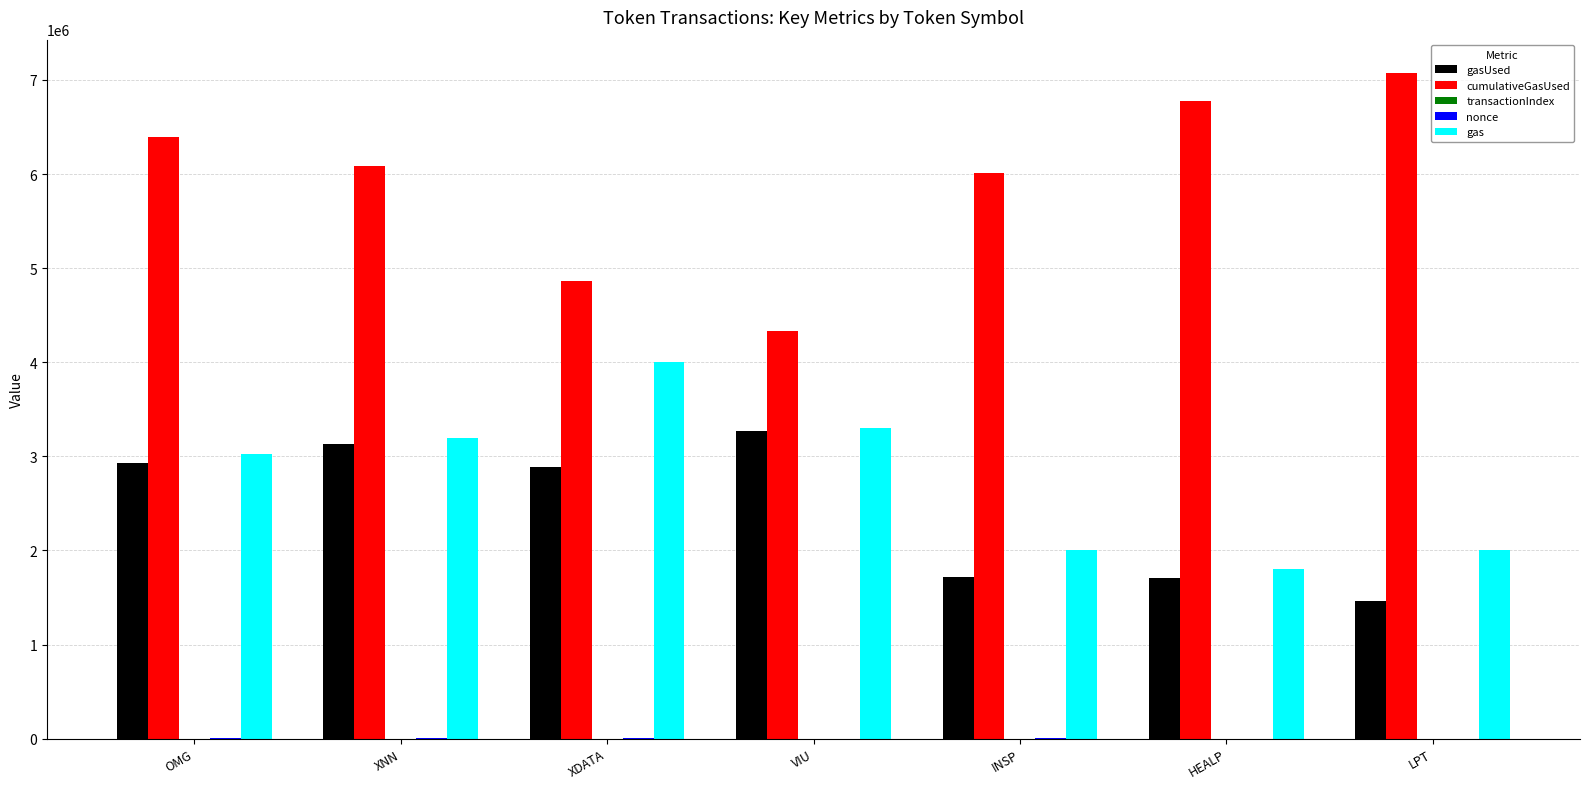

Is it true that cumulativeGasUsed equals 6081888 at XNN?

True